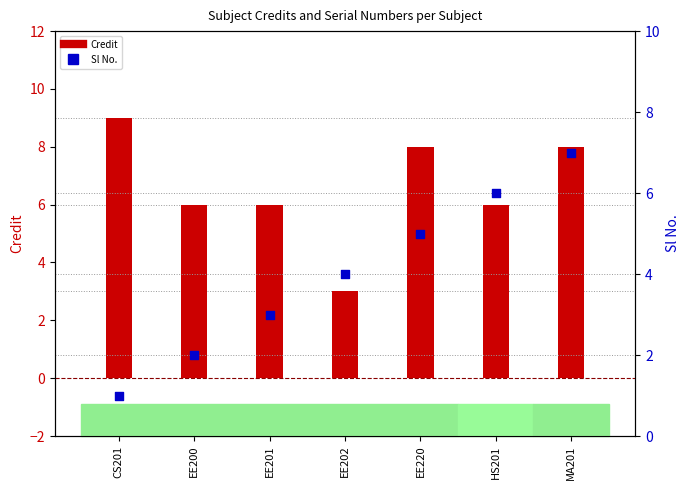

Which series contains the highest Y value?

Credit